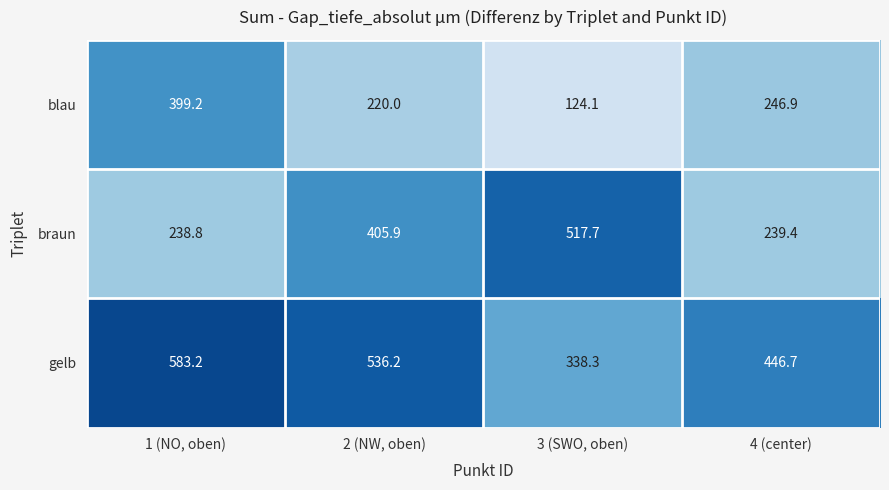

What is the average value of the gelb series?

476.1